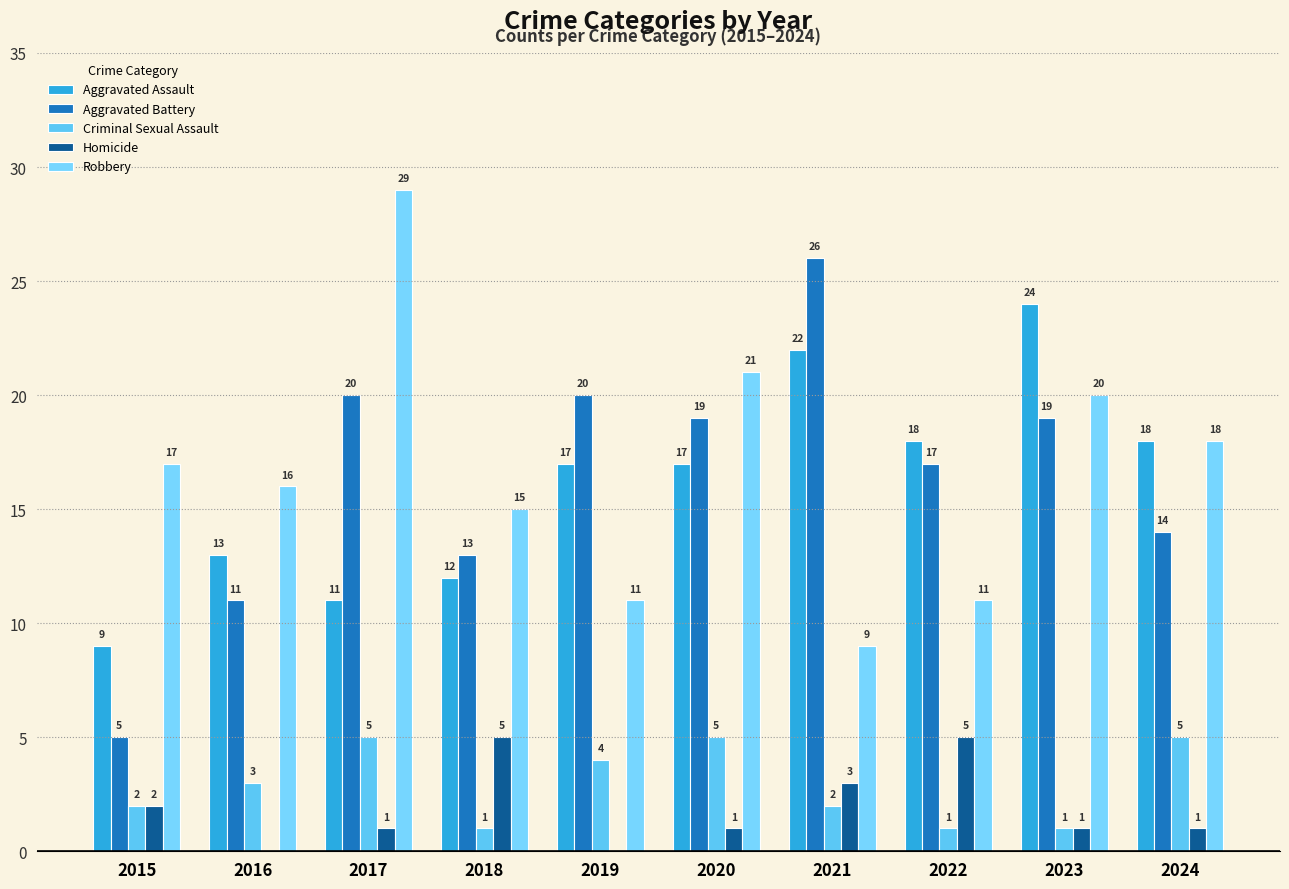

Is it true that Aggravated Assault equals 16 at 2018?

False